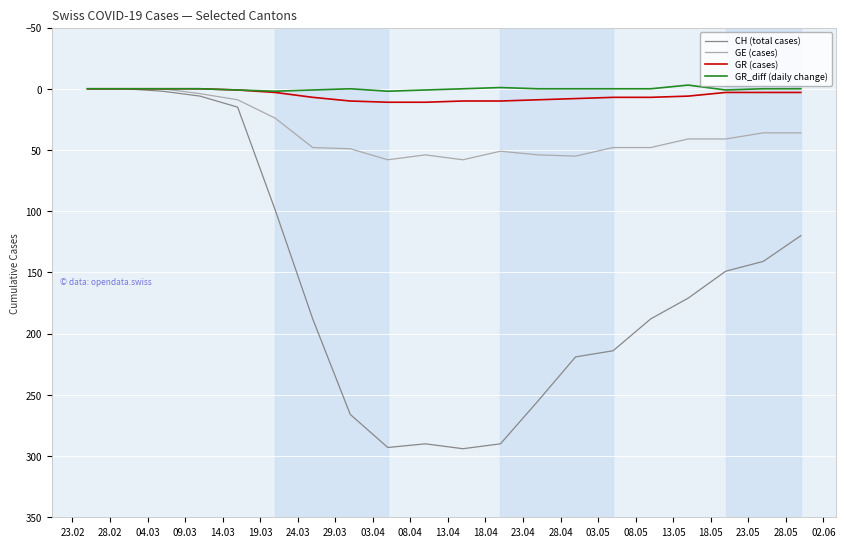

Which series has the largest total across all categories?

CH (total cases)